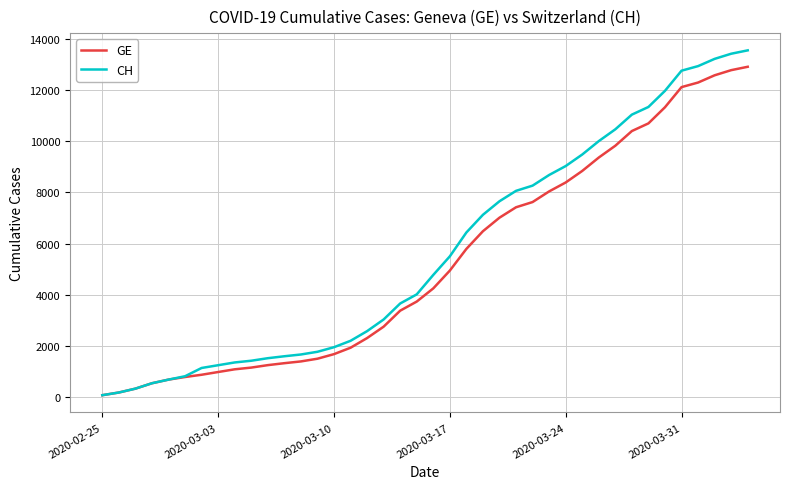

Does the chart have visible grid lines?

Yes